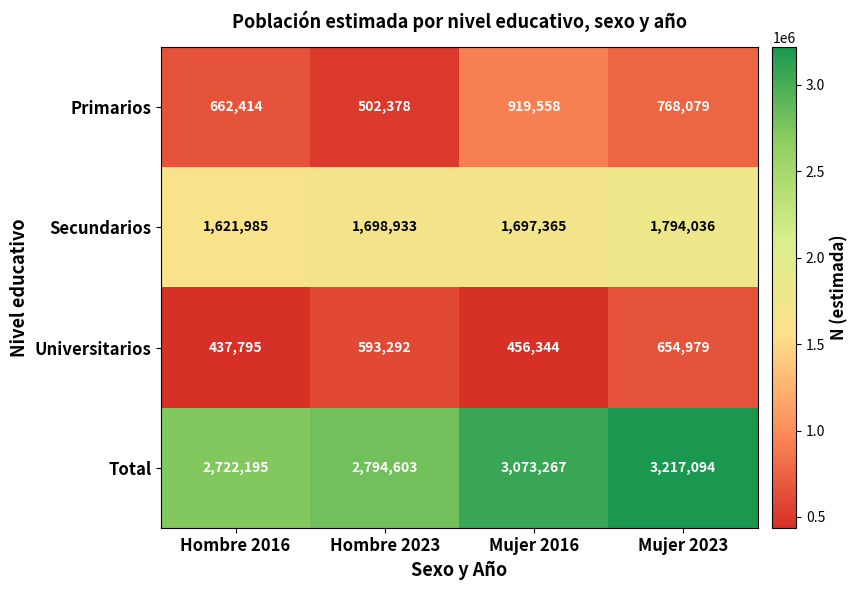

Reading left to right, list all the values displayed in this chart.

Primarios: Hombre 2016=662414	Hombre 2023=502378	Mujer 2016=919558	Mujer 2023=768079
Secundarios: Hombre 2016=1621985	Hombre 2023=1698933	Mujer 2016=1697365	Mujer 2023=1794036
Universitarios: Hombre 2016=437795	Hombre 2023=593292	Mujer 2016=456344	Mujer 2023=654979
Total: Hombre 2016=2722195	Hombre 2023=2794603	Mujer 2016=3073267	Mujer 2023=3217094